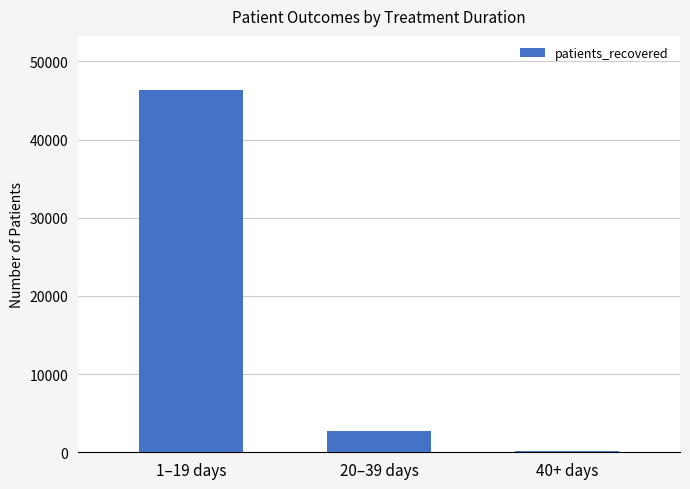

Are the bars horizontal?

No